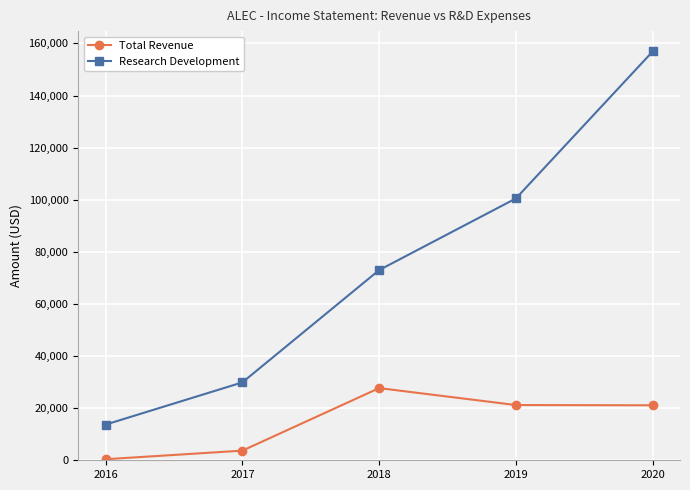

The Total Revenue series shows 31664 at 2019. True or false?

False